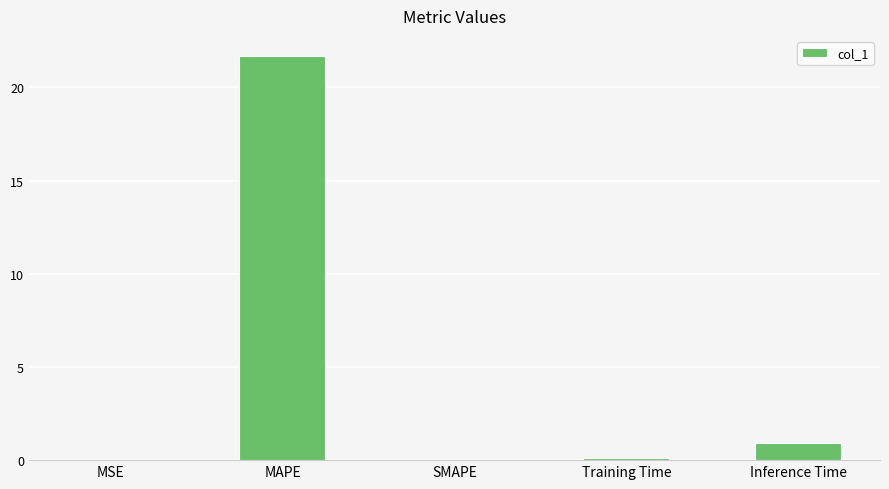

What is the maximum value shown in the chart?

21.7